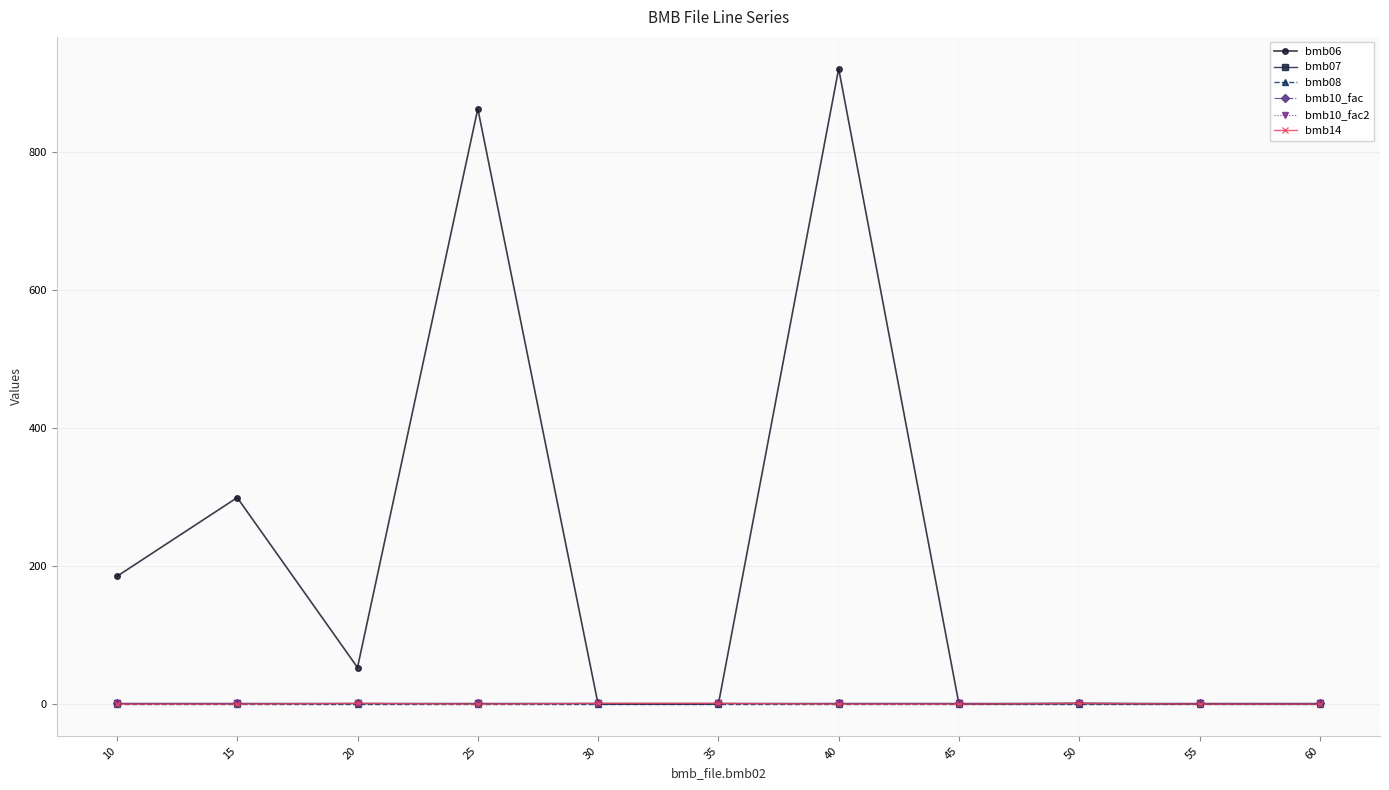

In bmb14, how many points are lower than both neighbors (excluding endpoints)?

1